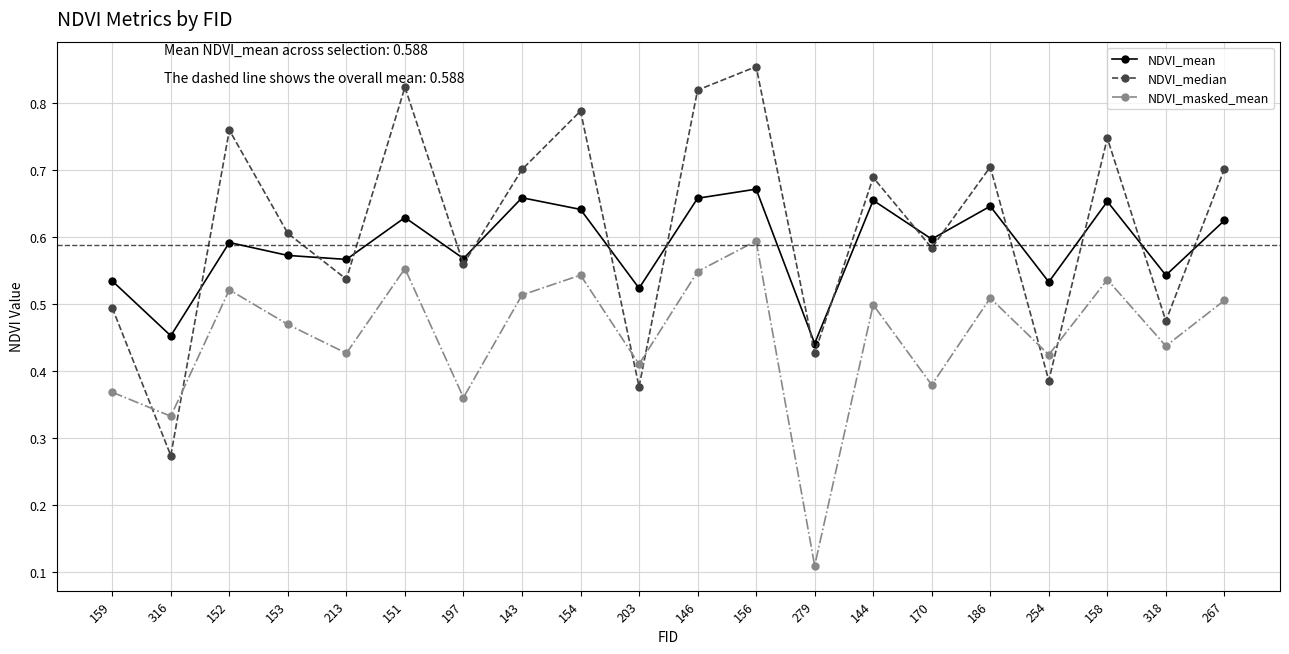

The value of NDVI_masked_mean at 153 is 0.8. True or false?

False